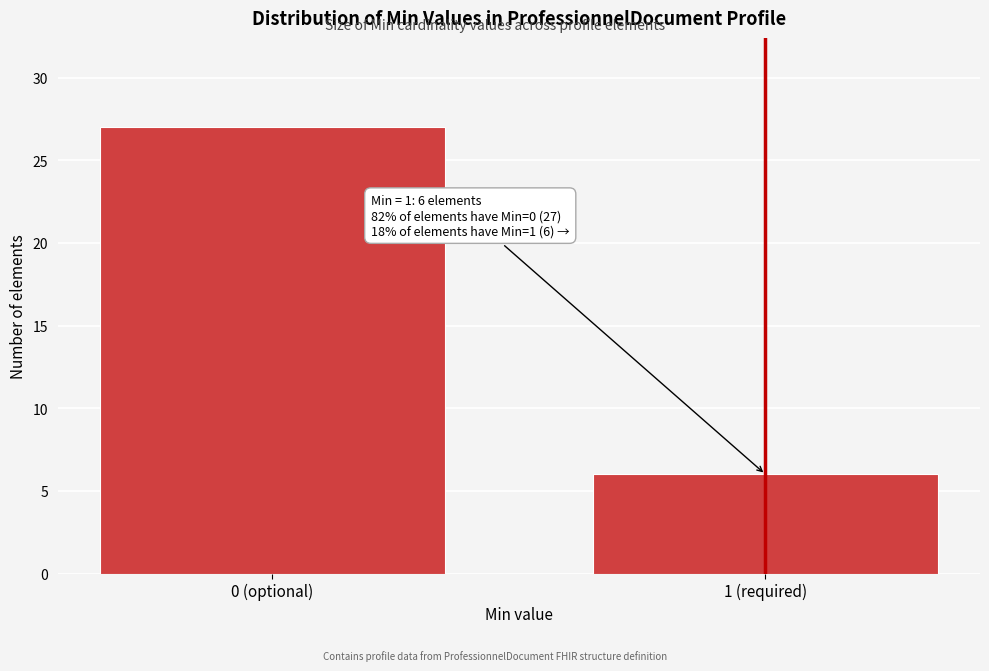

Reading left to right, transcribe all the data shown in this chart.

27	6